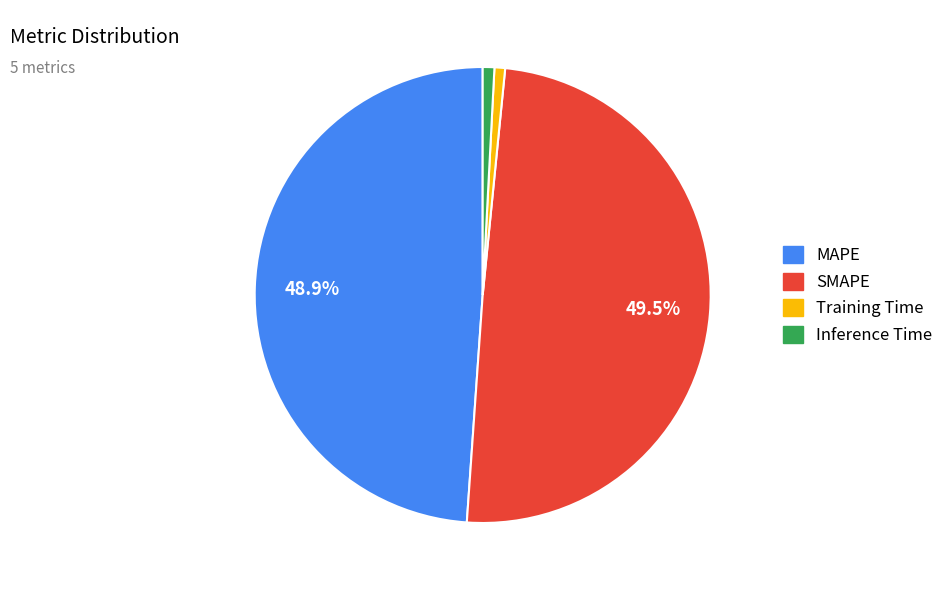

What is the largest slice in the pie chart?

SMAPE